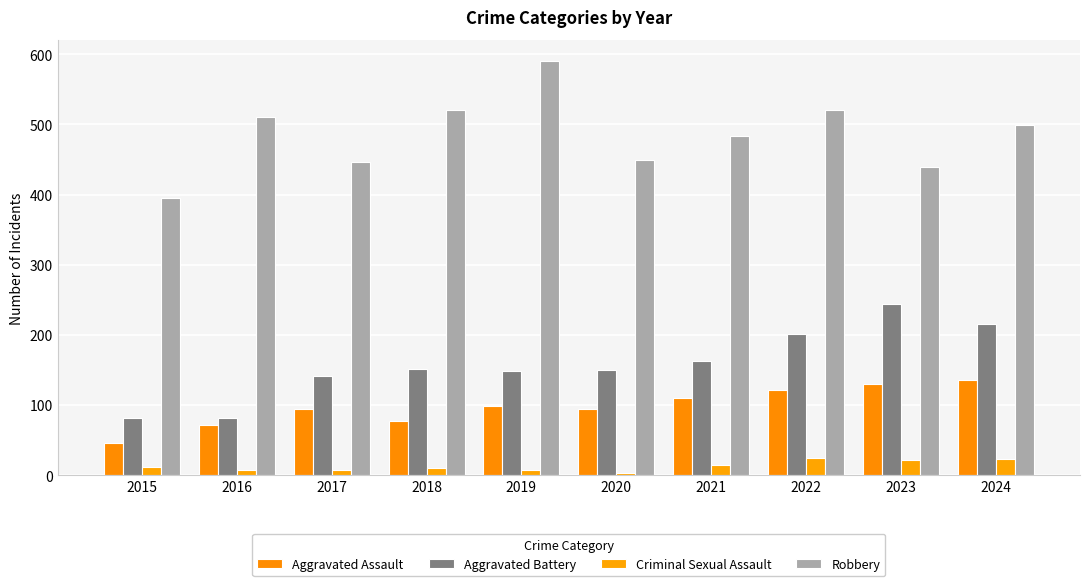

At how many categories does at least one series exceed 92?

10